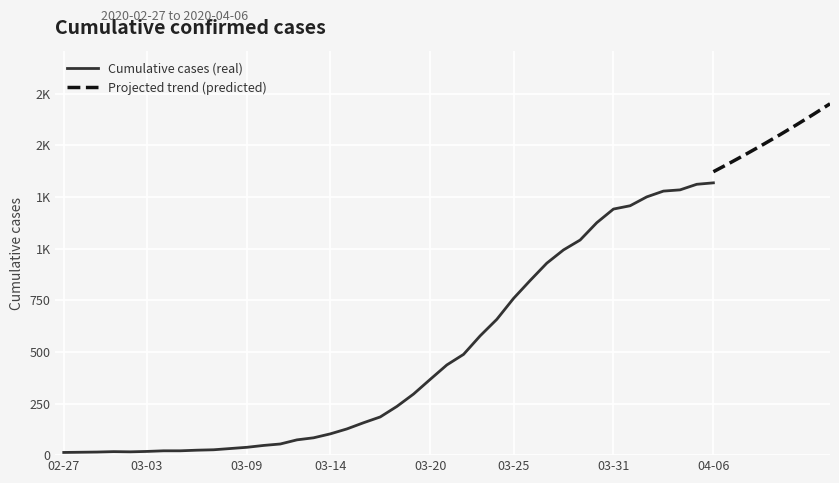

What is the label of the 6th point from the right?

2020-04-01